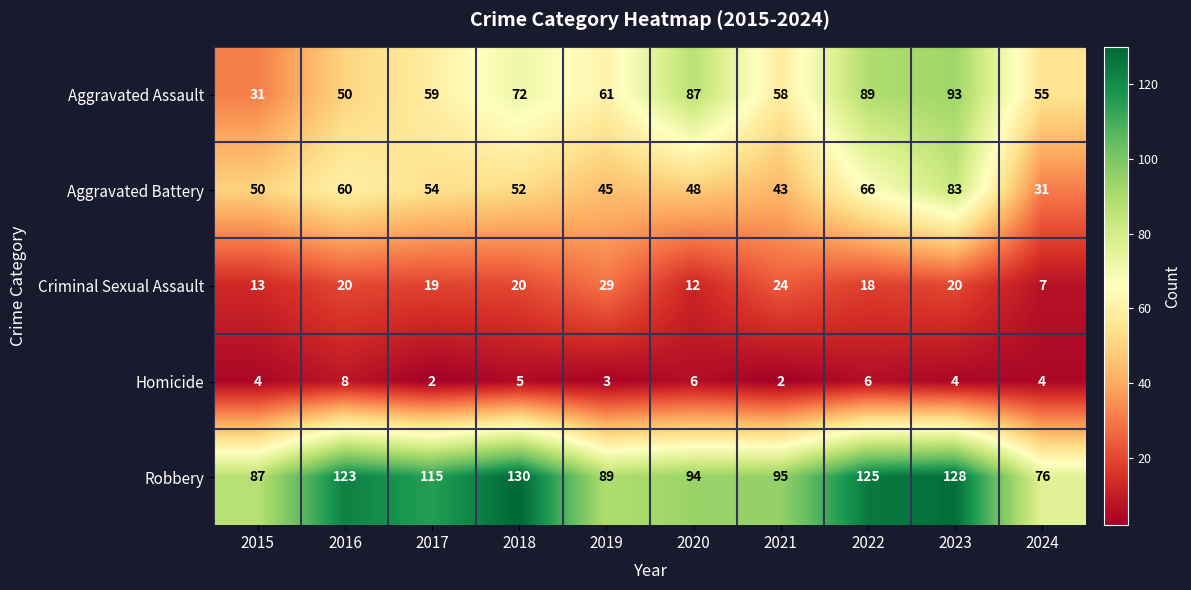

What is the total value across all series at 2016?

261